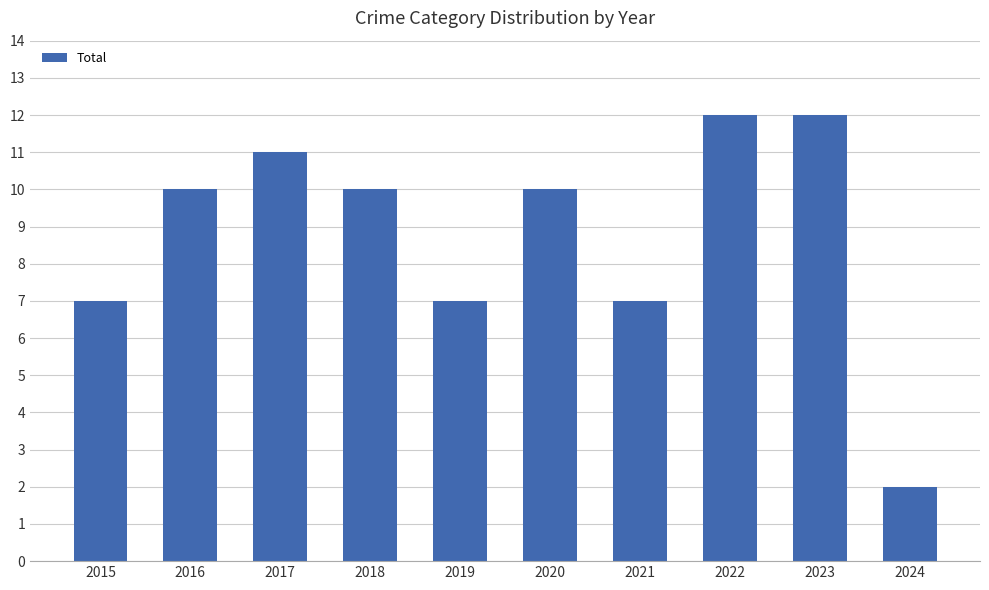

Does the chart contain stacked bars?

No